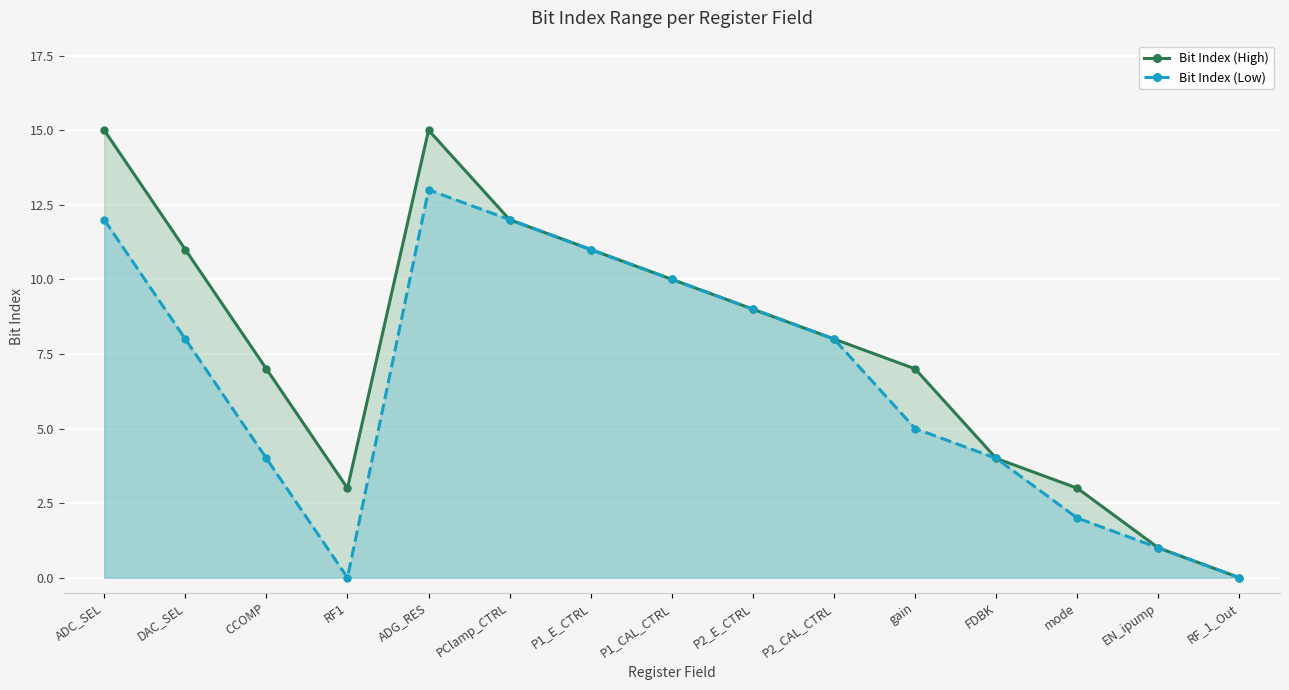

What value does the Bit Index (Low) series have at ADC_SEL, to the nearest 10?

10